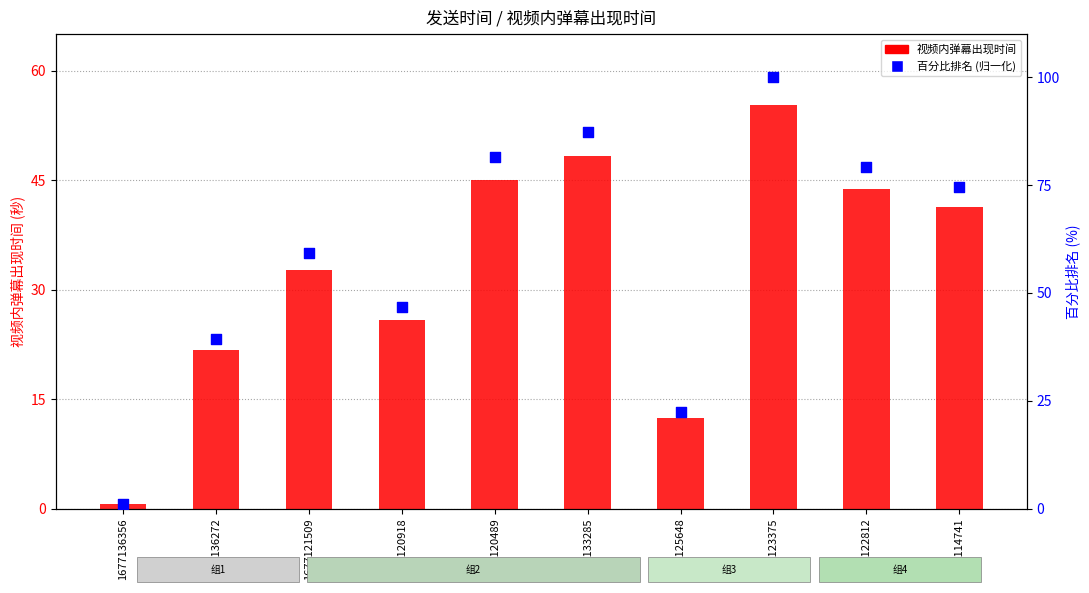

Is the value of 百分比排名 (归一化) at 1677120918 greater than the value of 视频内弹幕出现时间 at 1677114741?

Yes